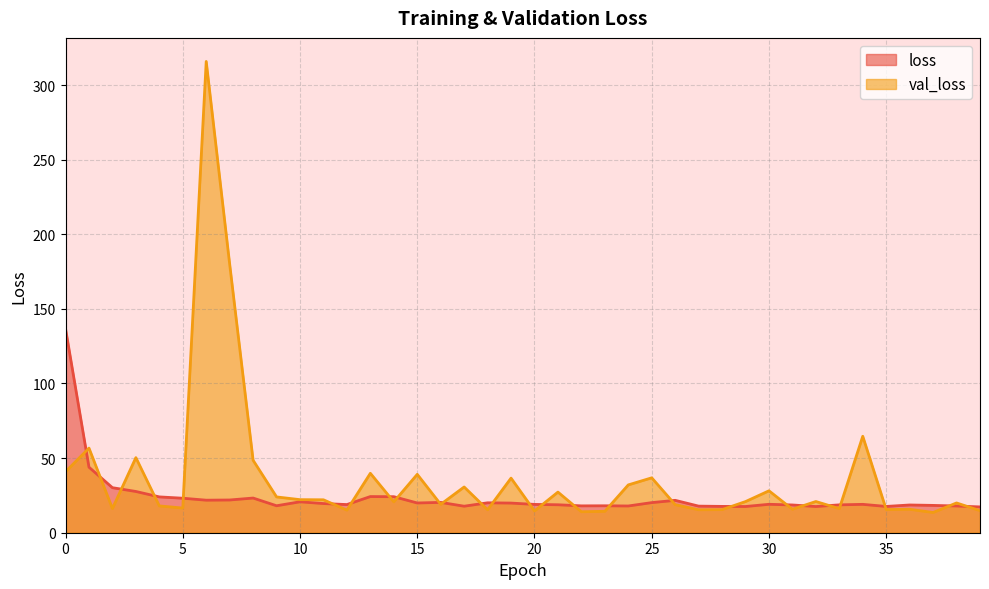

What are all the series names shown in the legend?

loss, val_loss